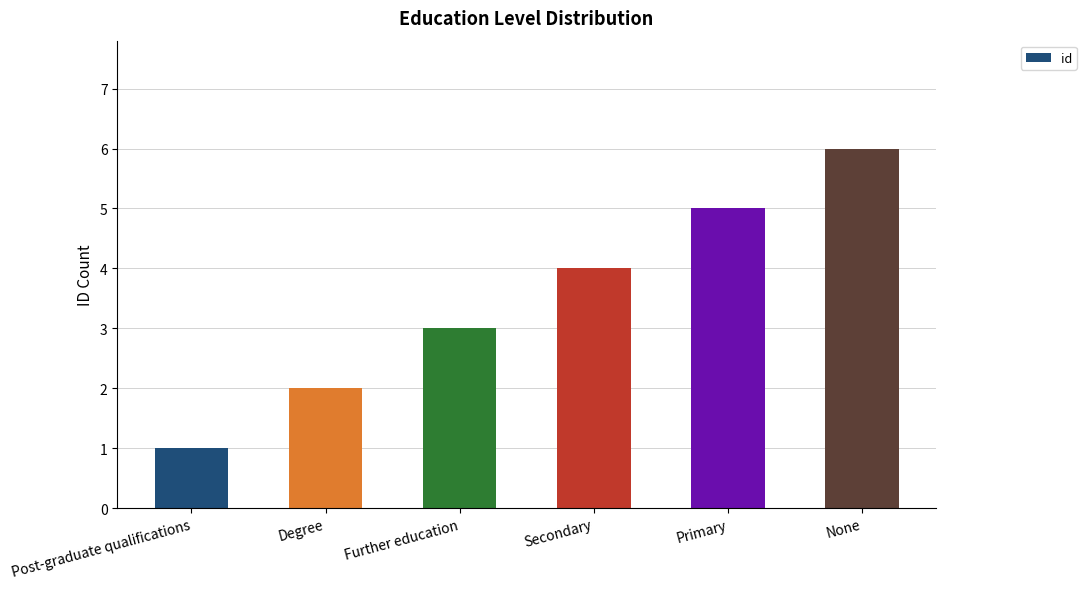

What is the label of the 1st bar from the right?

None